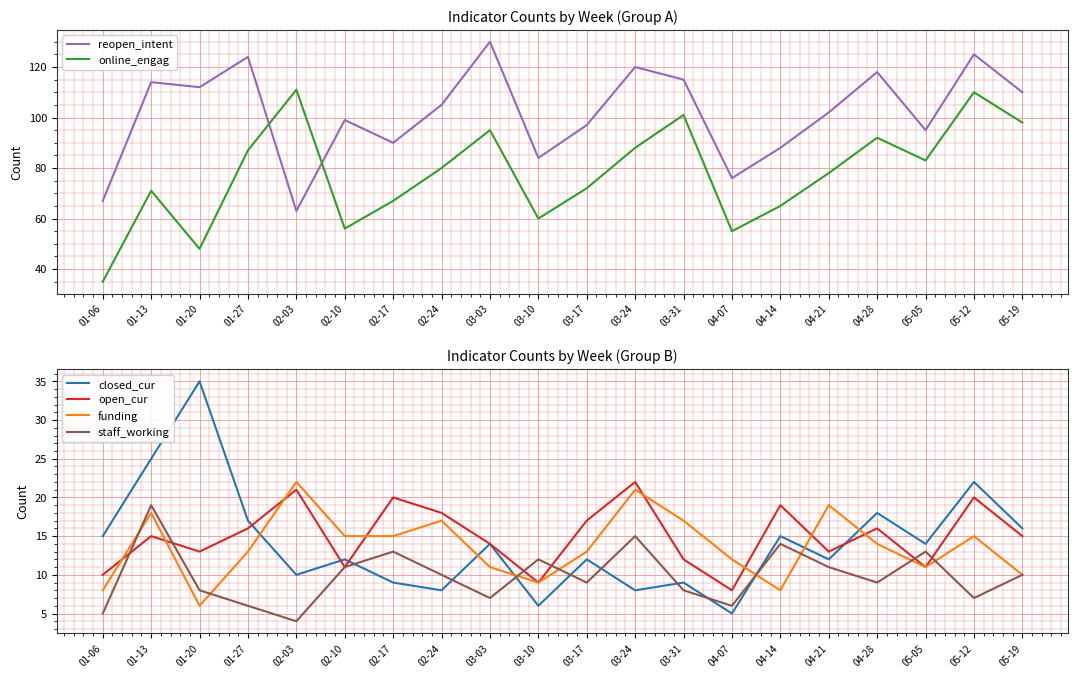

True or false: closed_cur has more than 1 interior local peaks.

True